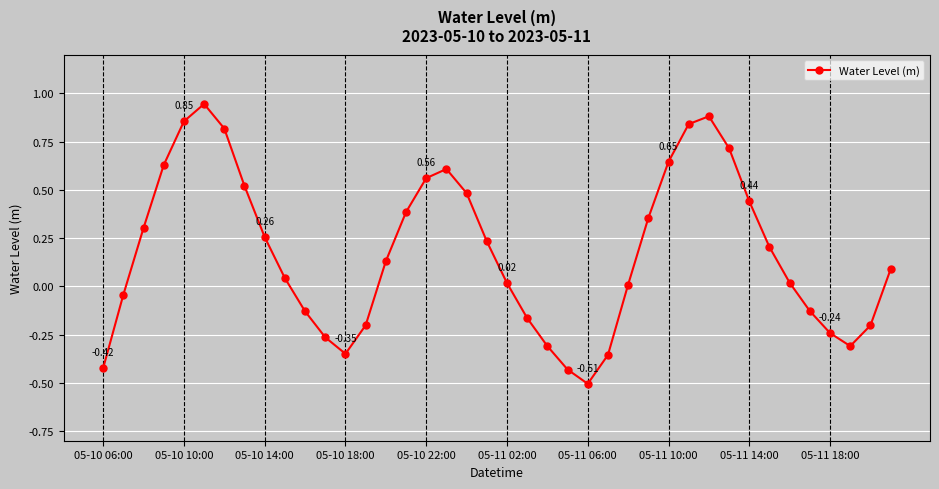

What is the difference between the maximum and second lowest values?

1.4